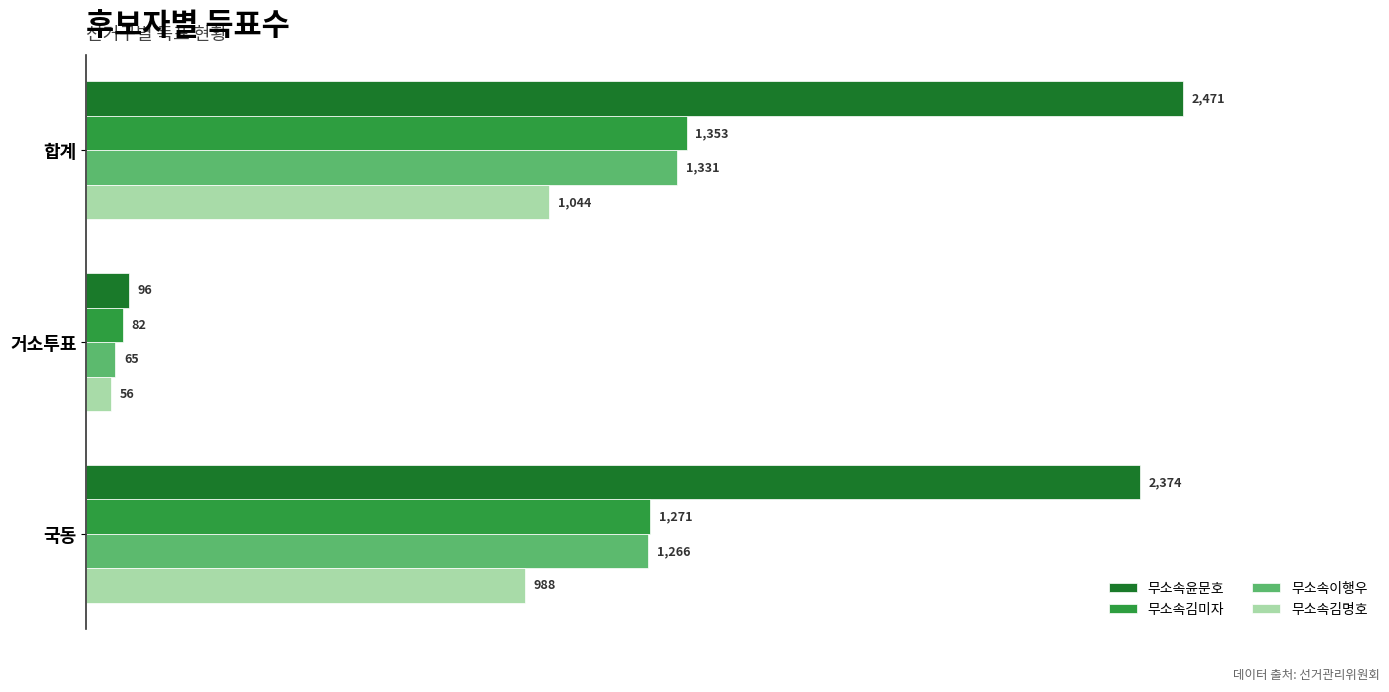

Which series has the largest total across all categories?

무소속윤문호